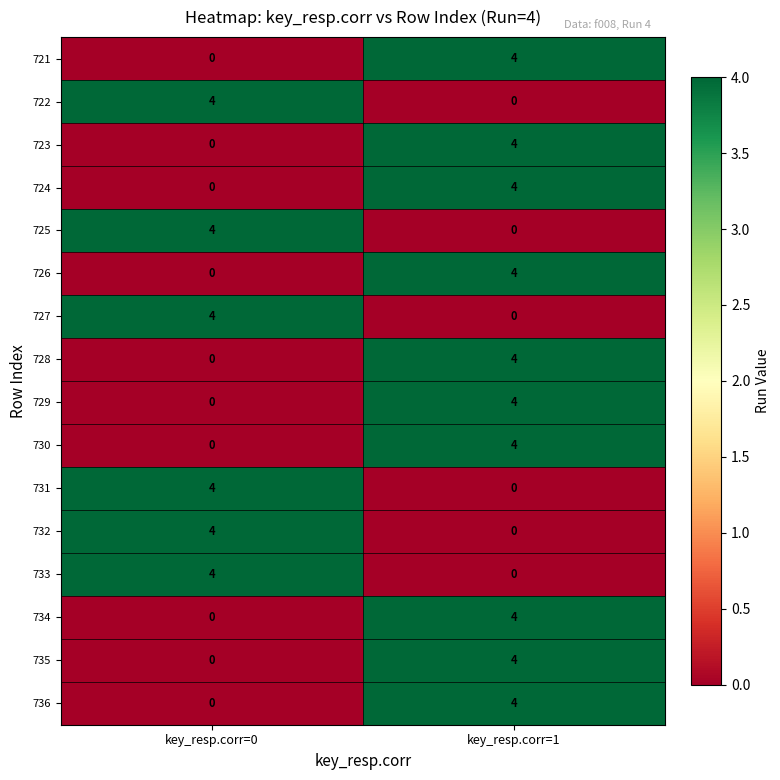

At which category is the sum across all series the highest?

key_resp.corr=1